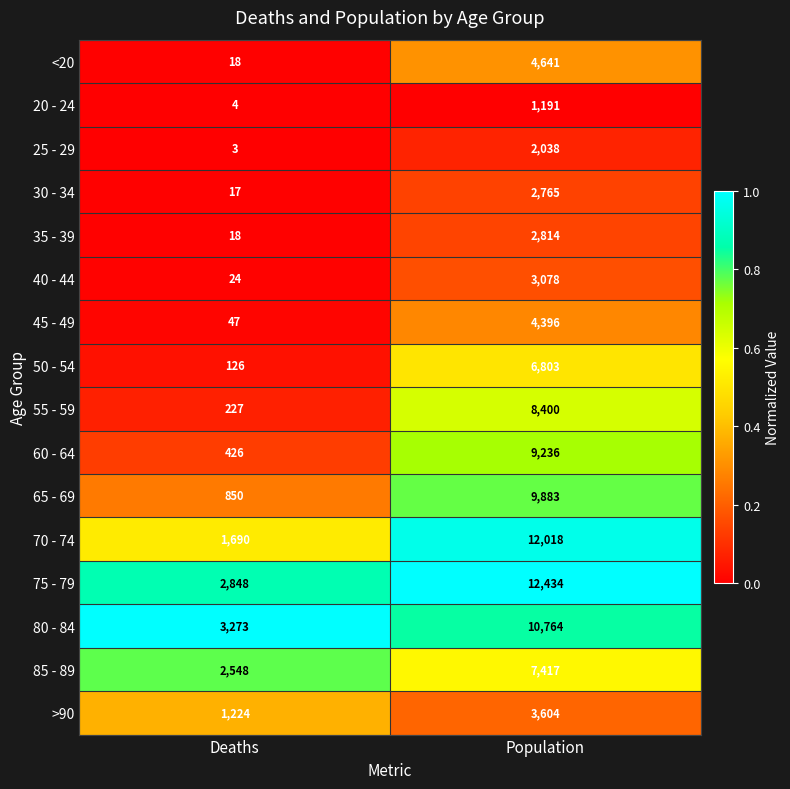

Which series has the largest total across all categories?

75 - 79